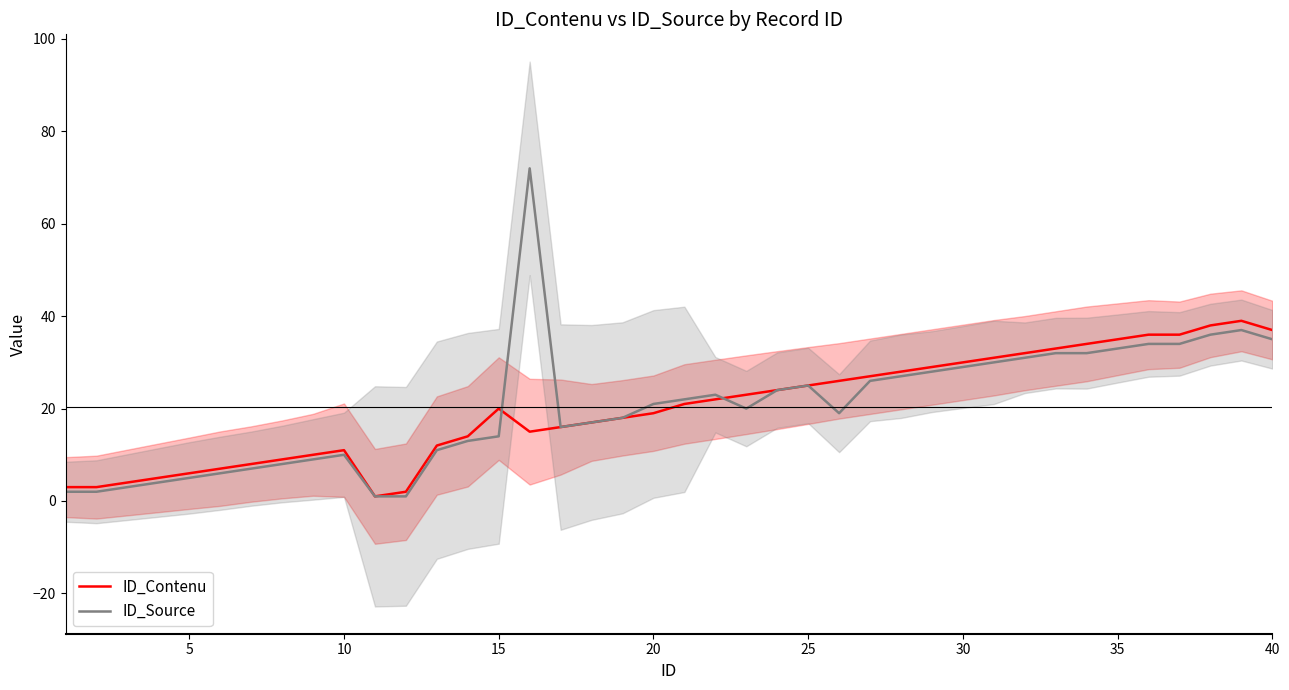

The value of ID_Contenu at 40 is 15. True or false?

False